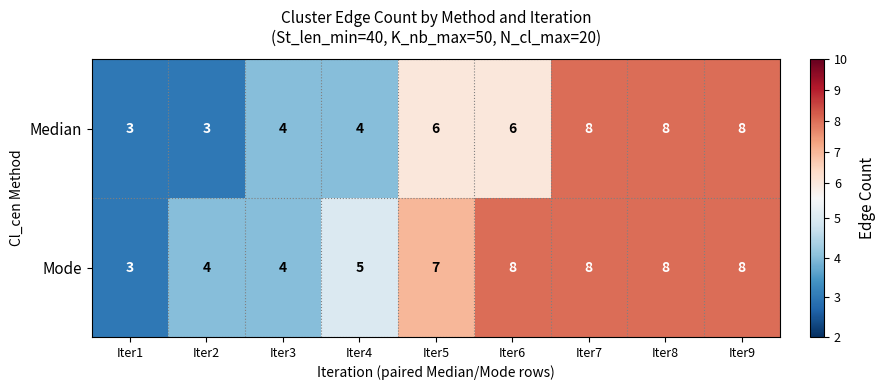

Reading right to left, what are all the values shown in this chart?

Median: Iter9=8	Iter8=8	Iter7=8	Iter6=6	Iter5=6	Iter4=4	Iter3=4	Iter2=3	Iter1=3
Mode: Iter9=8	Iter8=8	Iter7=8	Iter6=8	Iter5=7	Iter4=5	Iter3=4	Iter2=4	Iter1=3